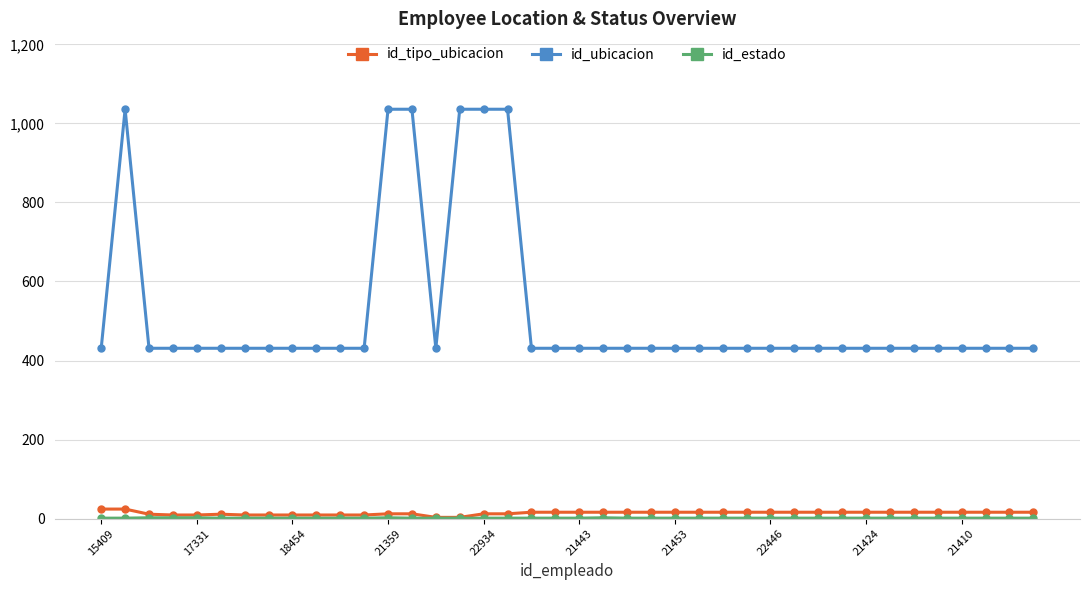

Which series has the widest spread of values?

id_ubicacion